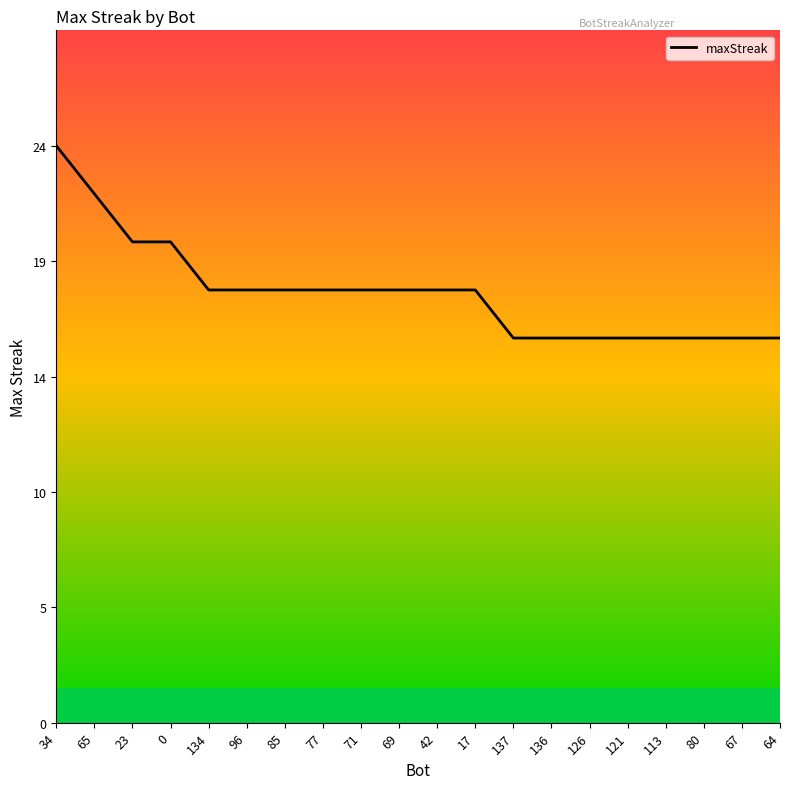

What is the smallest value displayed?

16